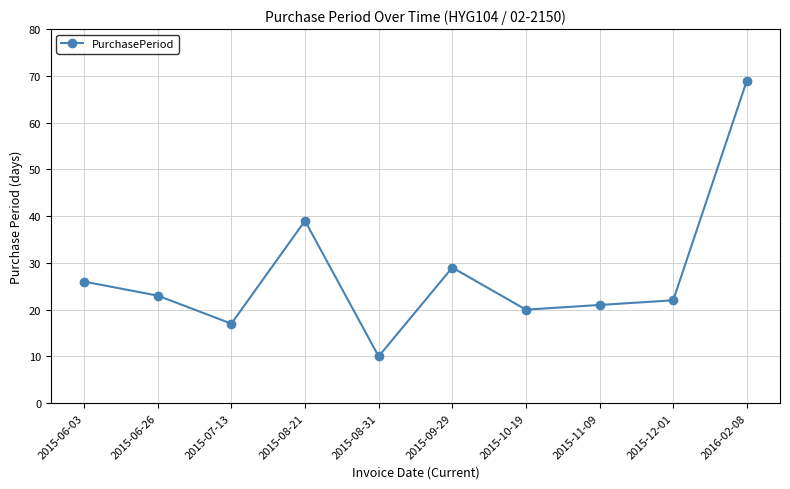

Count the number of data series in this chart.

1